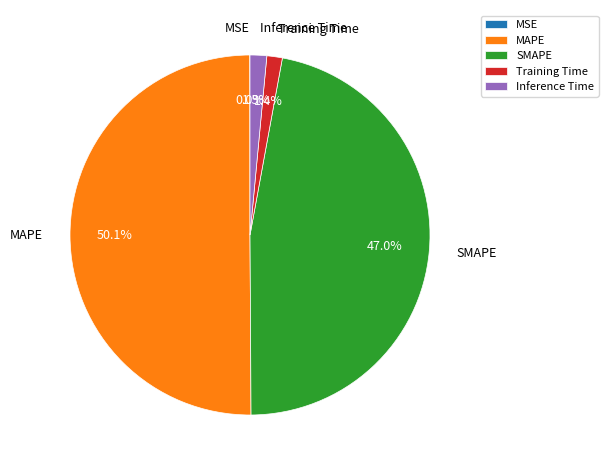

Does SMAPE account for over 50% of the chart?

No